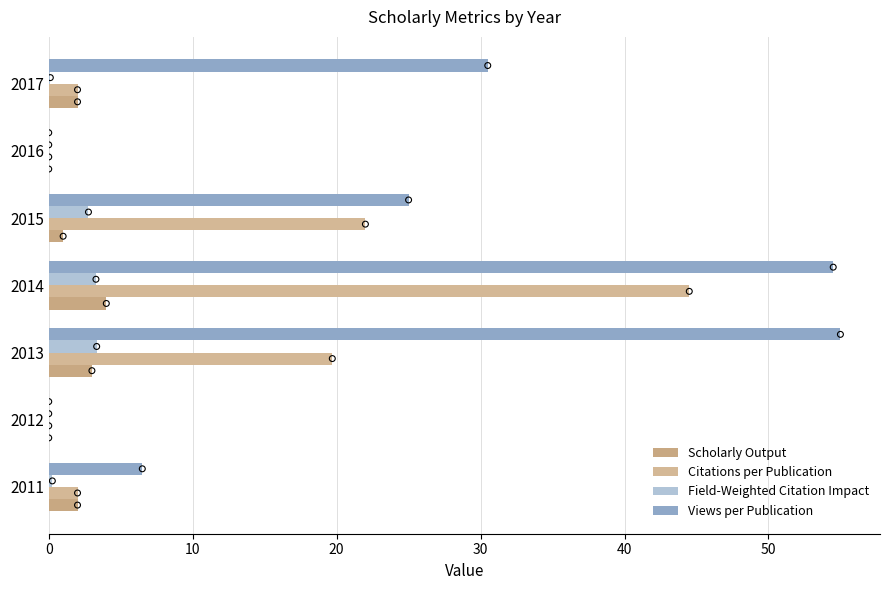

Which series contains the highest Y value?

Views per Publication